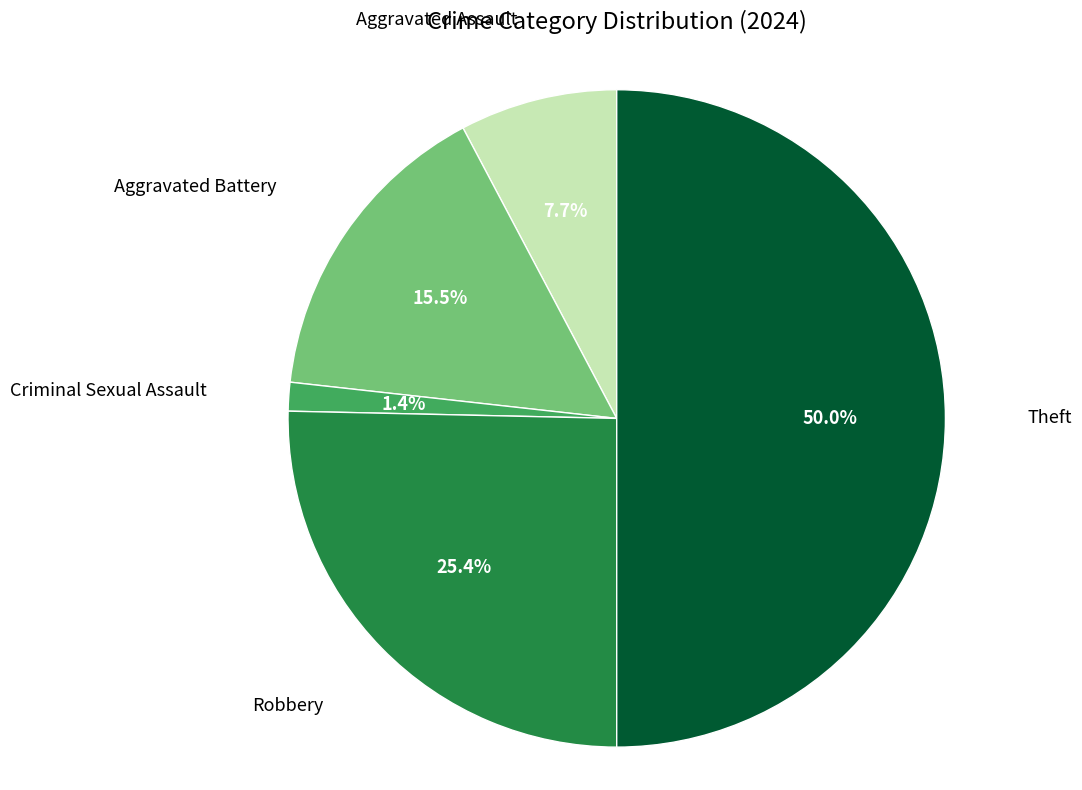

What percentage is NOT represented by Robbery?

74.6%